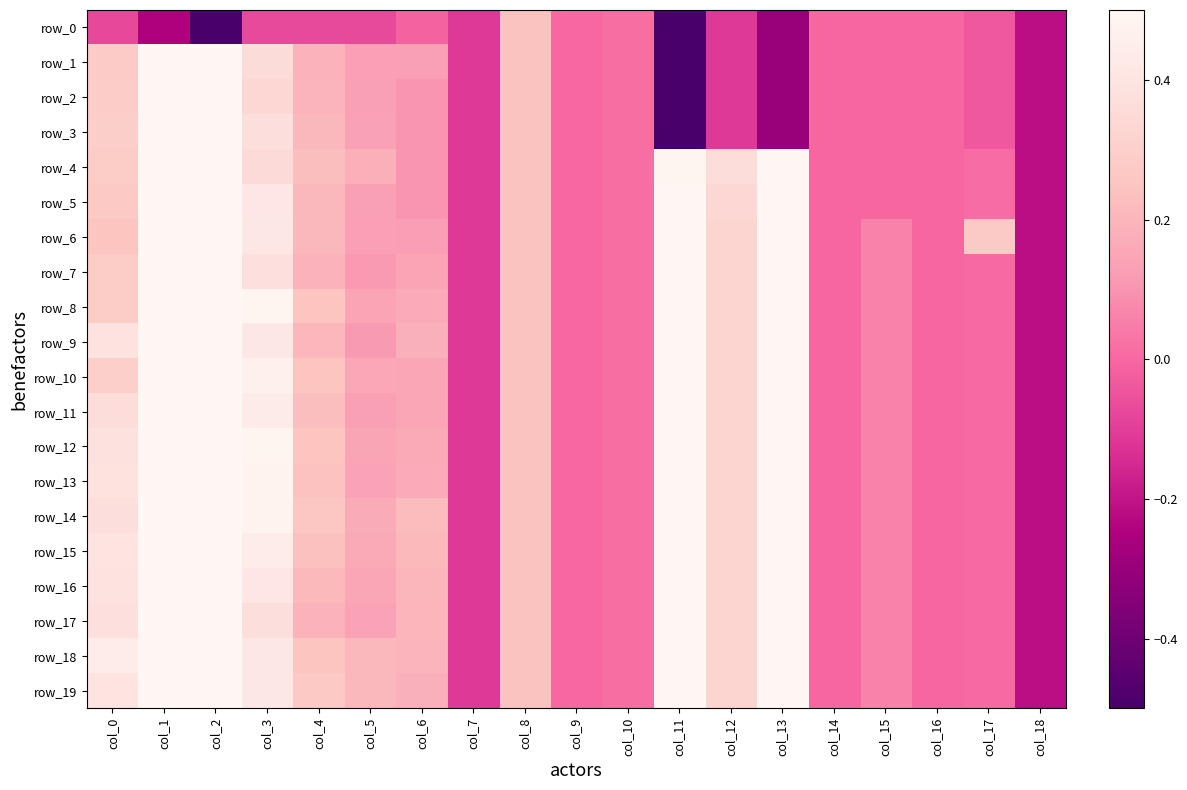

True or false: row_11 has a value of 0.0 at col_10.

False